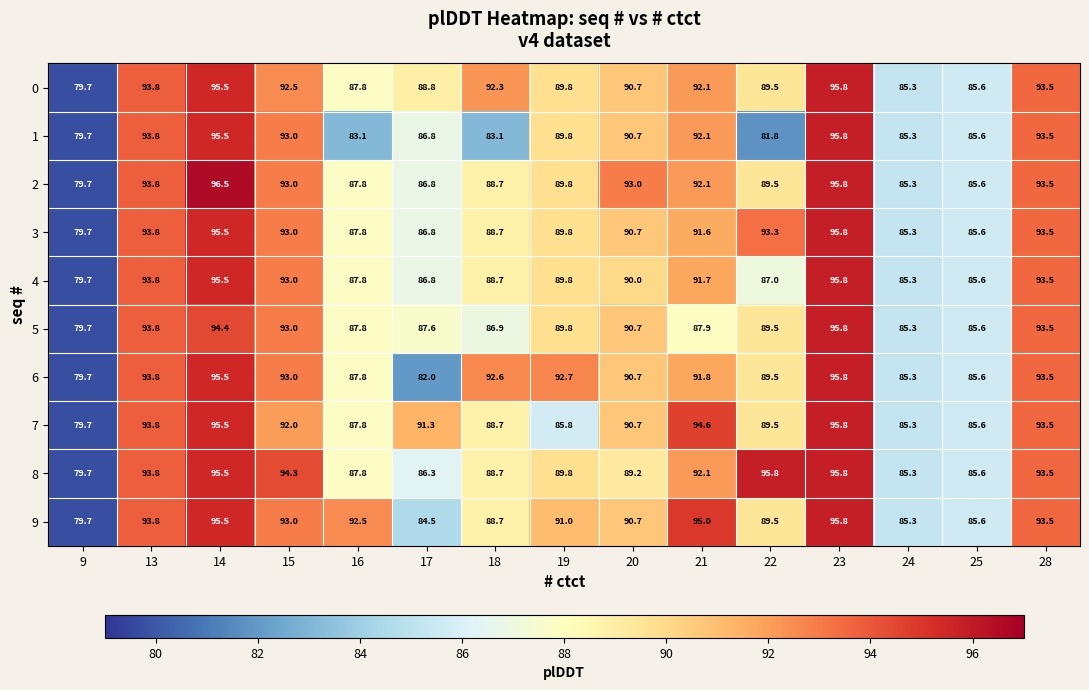

List the labels in order of 6 value, largest first.

23, 14, 13, 28, 15, 19, 18, 21, 20, 22, 16, 25, 24, 17, 9